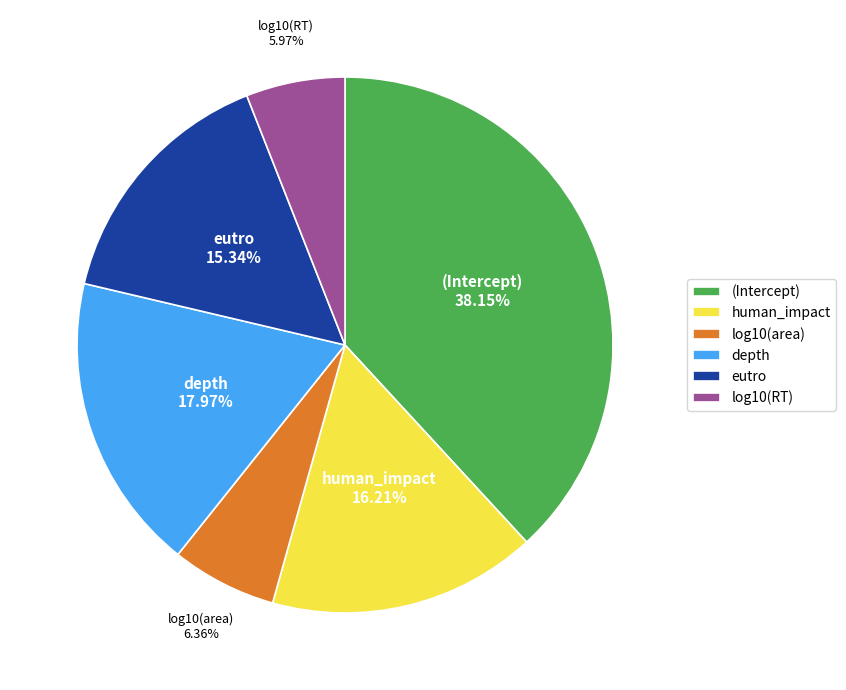

Does depth represent more than half of the total?

No